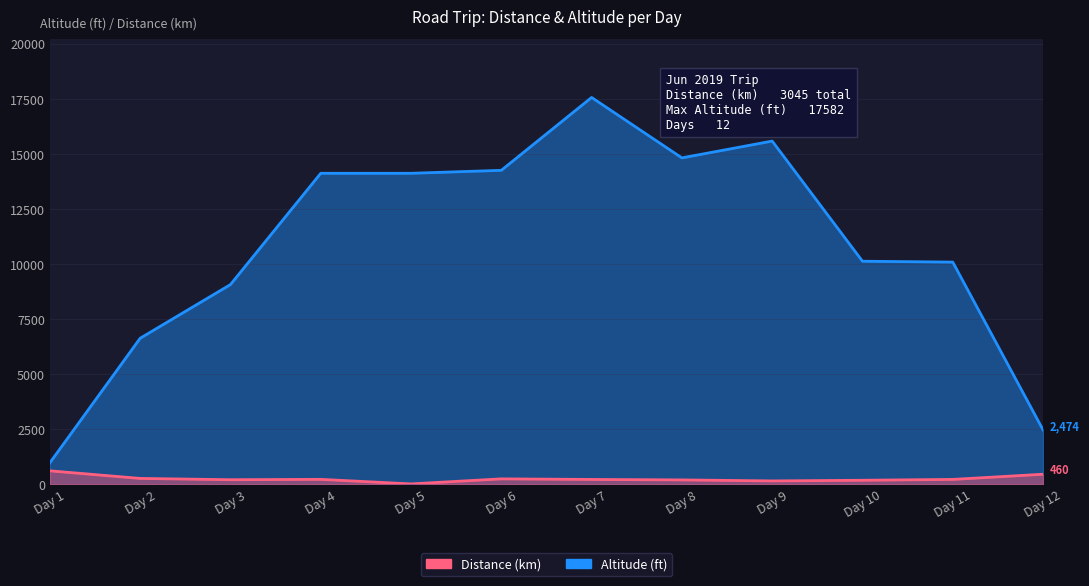

Which series has the largest range (max minus min)?

Altitude